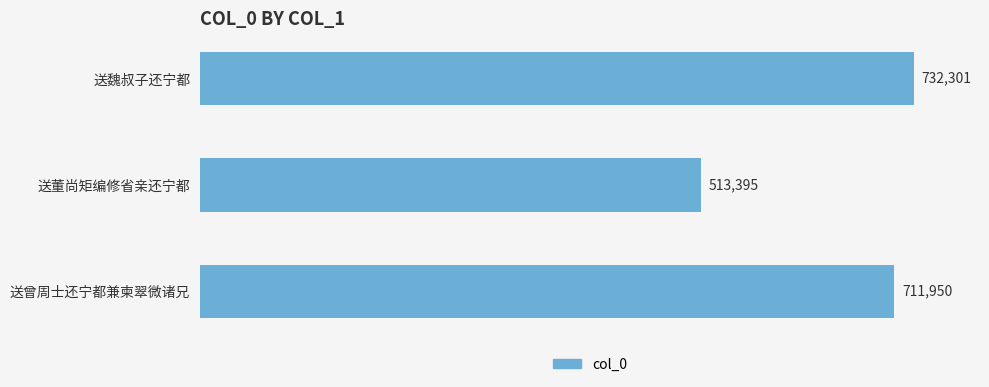

What is the difference between the values at 送魏叔子还宁都 and 送董尚矩编修省亲还宁都?

218906